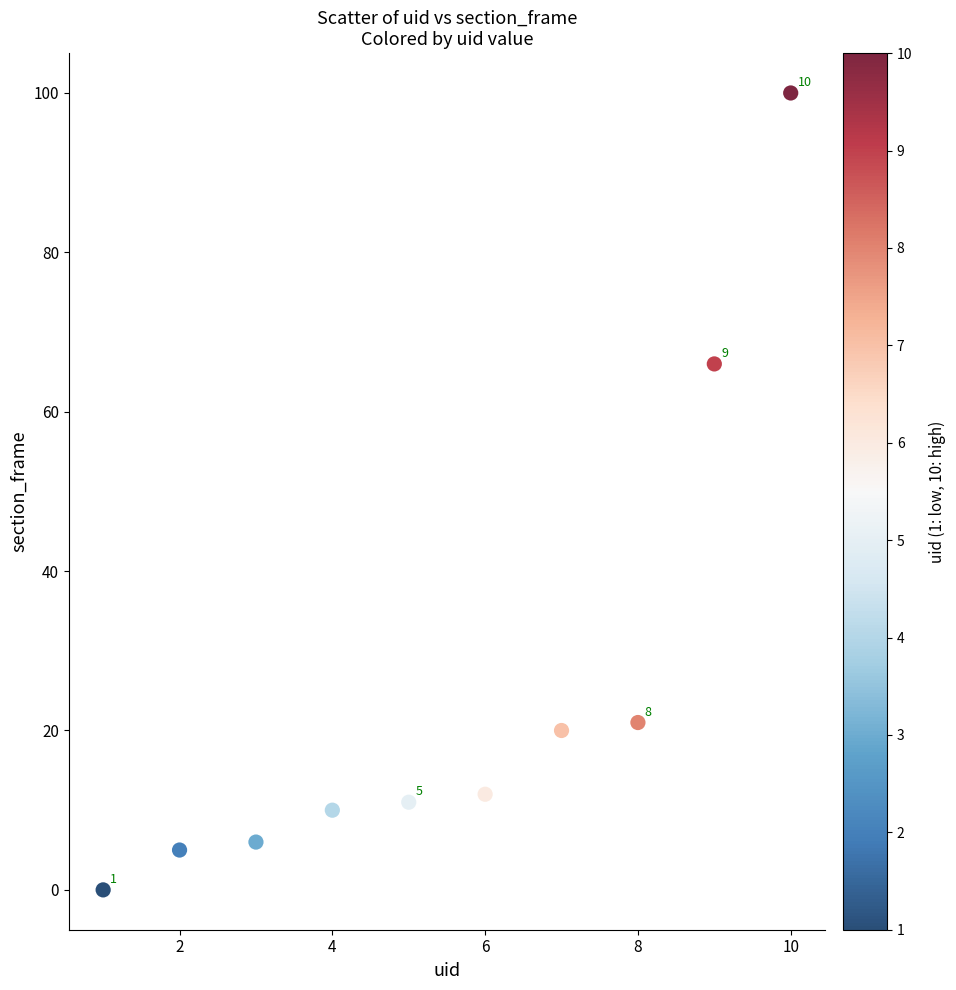

What Y value in the scatter plot is closest to 50?

66